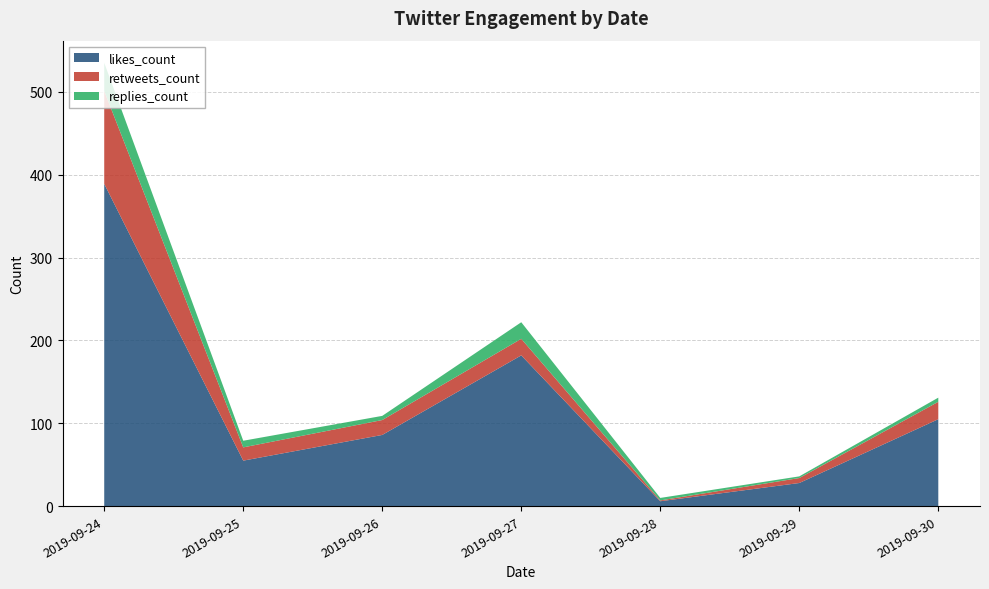

The likes_count series shows 6 at 2019-09-28. True or false?

True